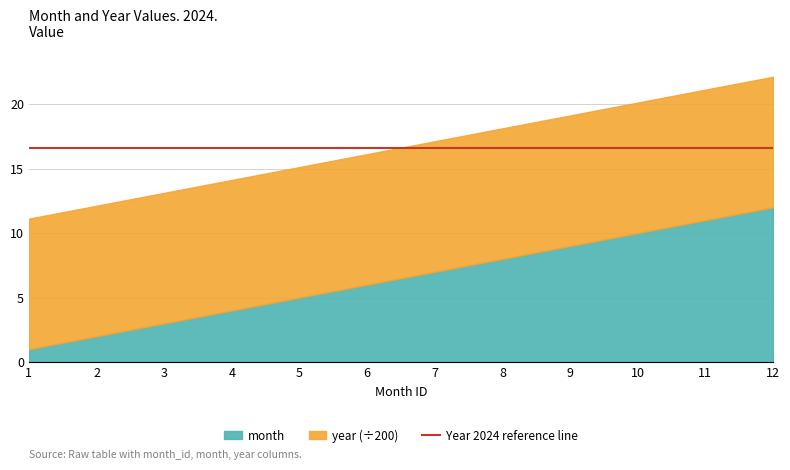

Reading left to right, extract all data points from this chart.

month: 1=1	2=2	3=3	4=4	5=5	6=6	7=7	8=8	9=9	10=10	11=11	12=12
year: 1=2024	2=2024	3=2024	4=2024	5=2024	6=2024	7=2024	8=2024	9=2024	10=2024	11=2024	12=2024